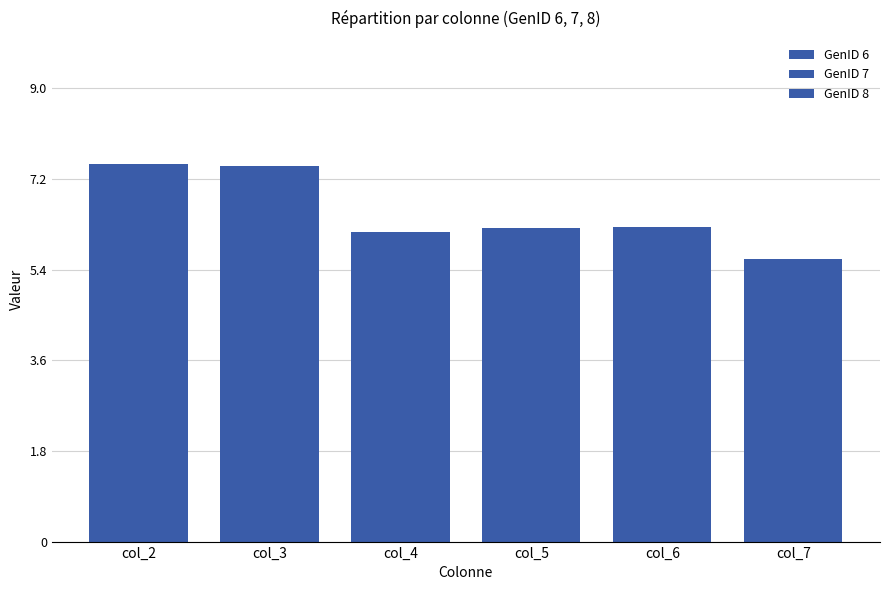

Between col_7 and col_4, which is larger?

col_4